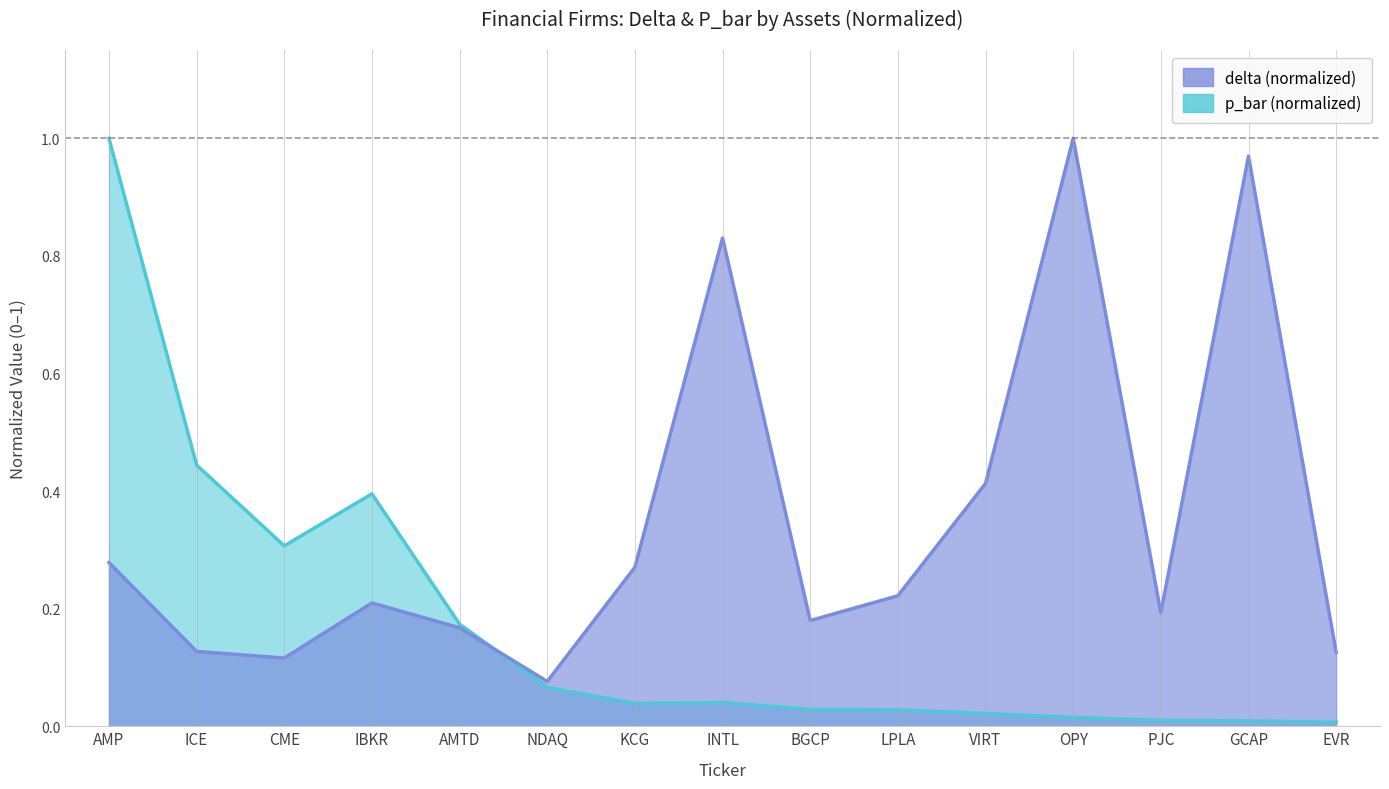

What is the value of the delta point at the 8th from the left?

0.8